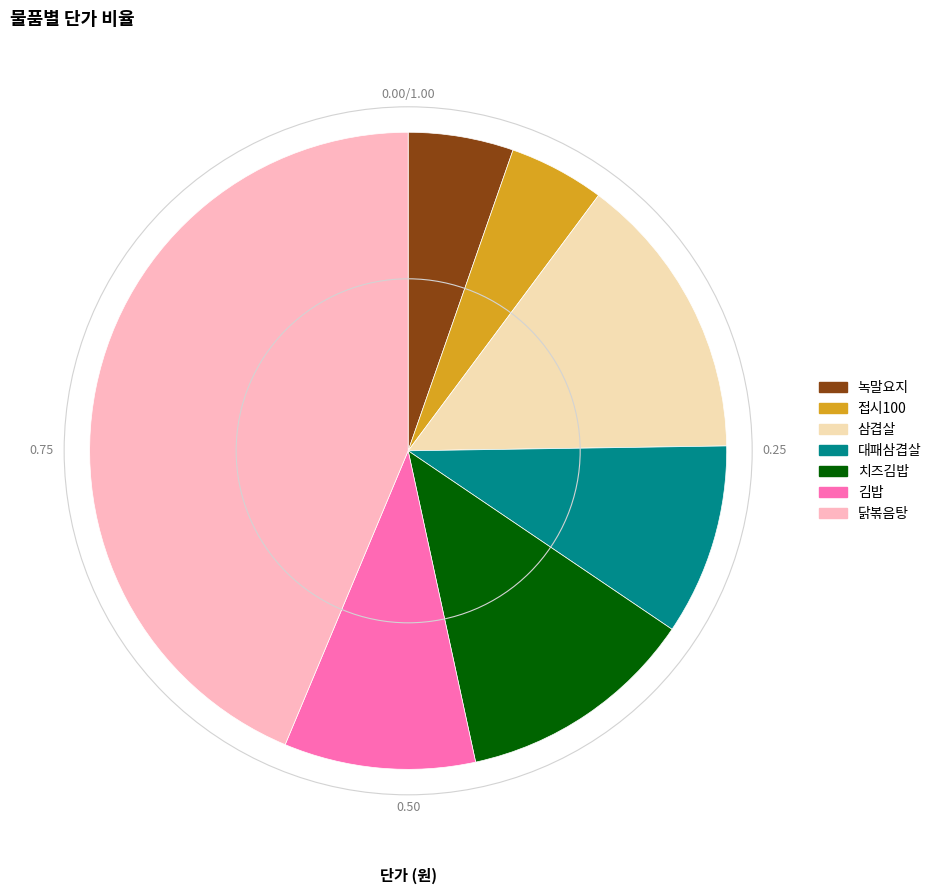

Which category has the biggest portion of the pie?

닭볶음탕